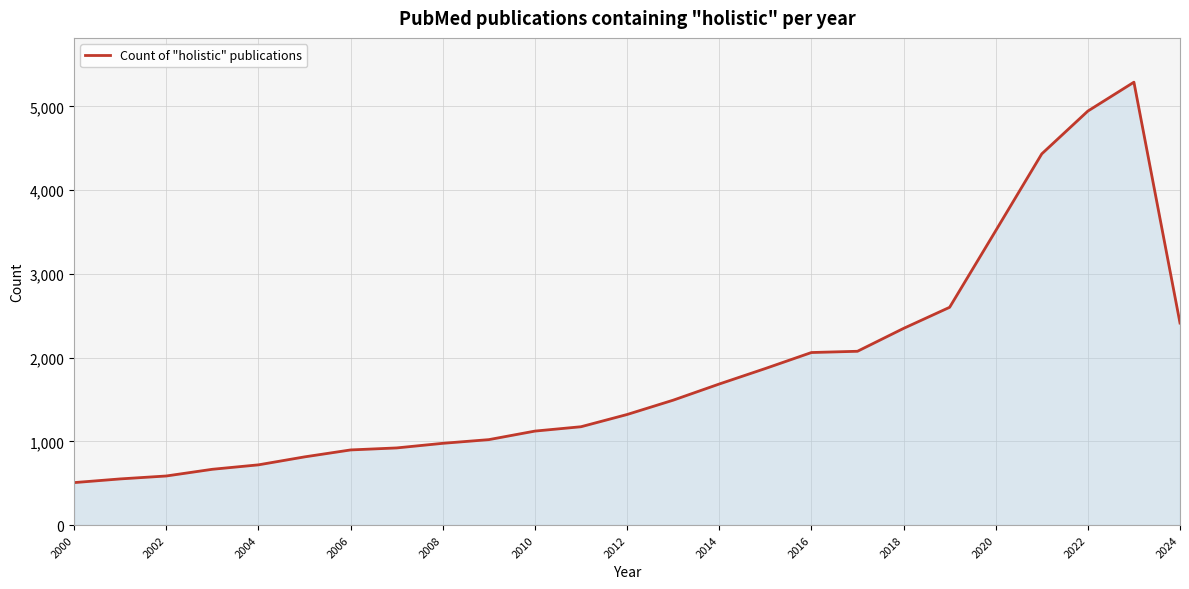

What is the minimum value shown in the chart?

507